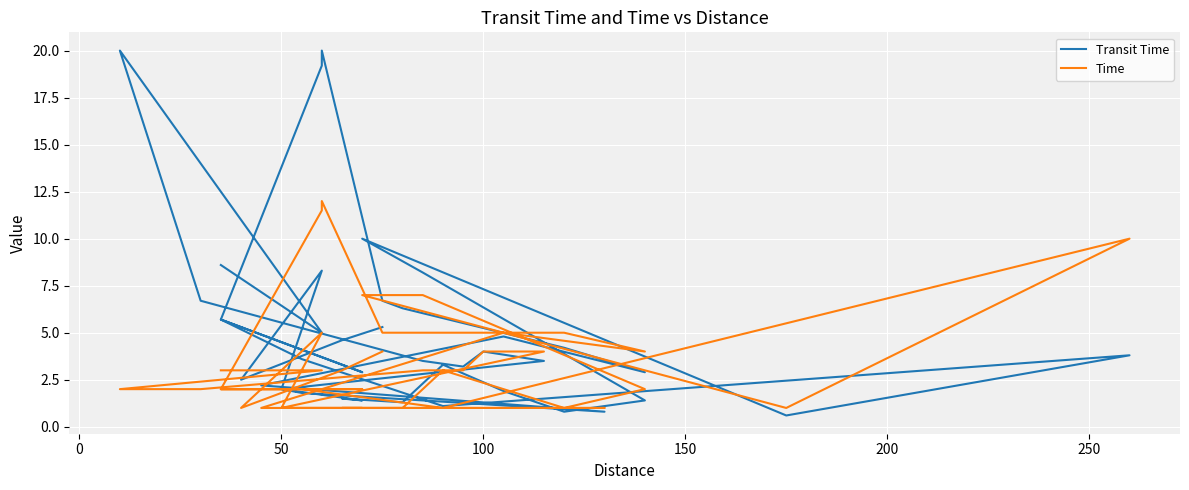

What is the sum of all Time values?

134.5